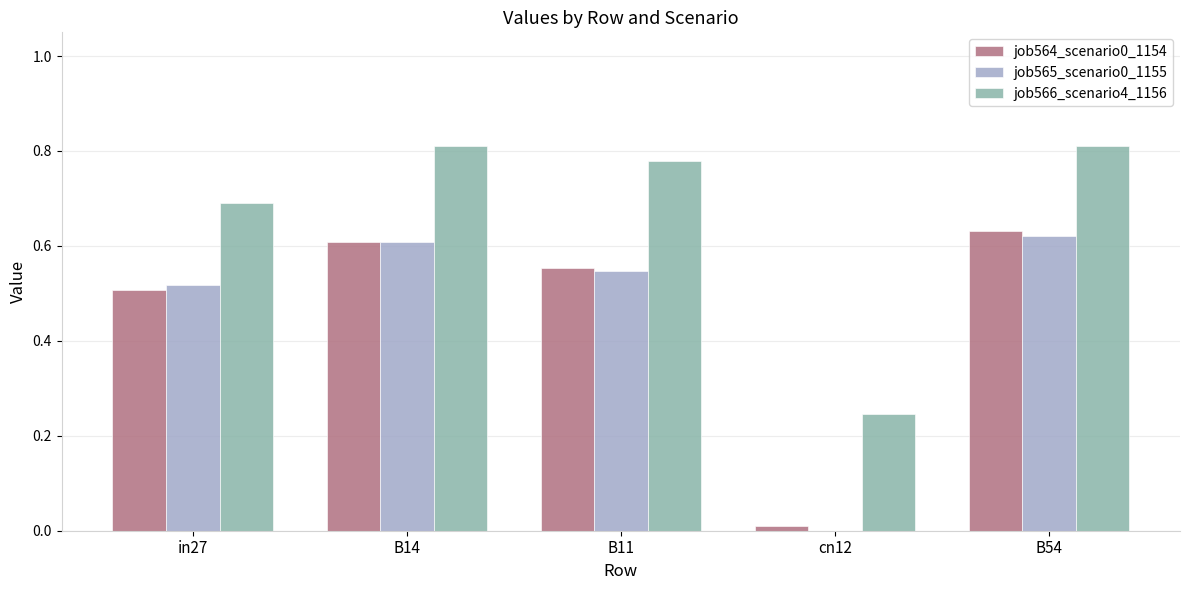

True or false: job565_scenario0_1155 has a value of 0.3 at in27.

False